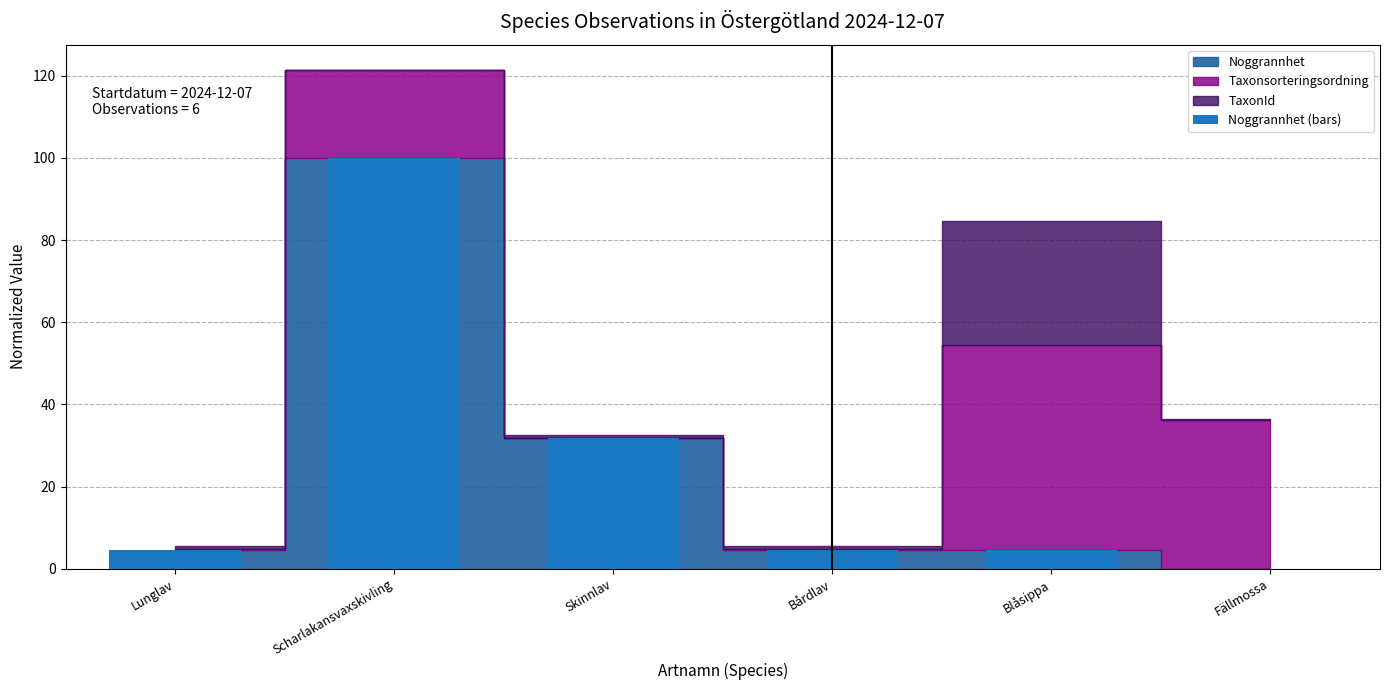

True or false: the data shows 4.5 at Lunglav.

True